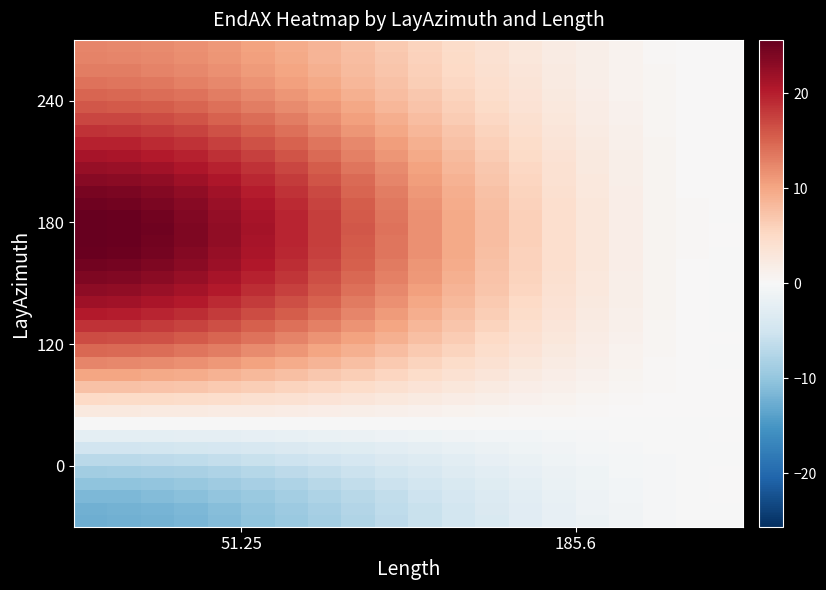

Count the number of data series in this chart.

40